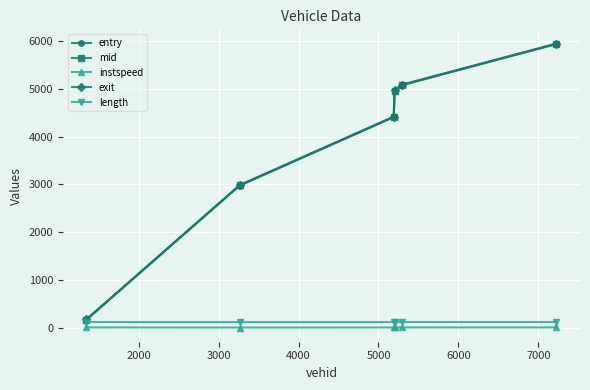

At how many categories does at least one series exceed 1889?

5